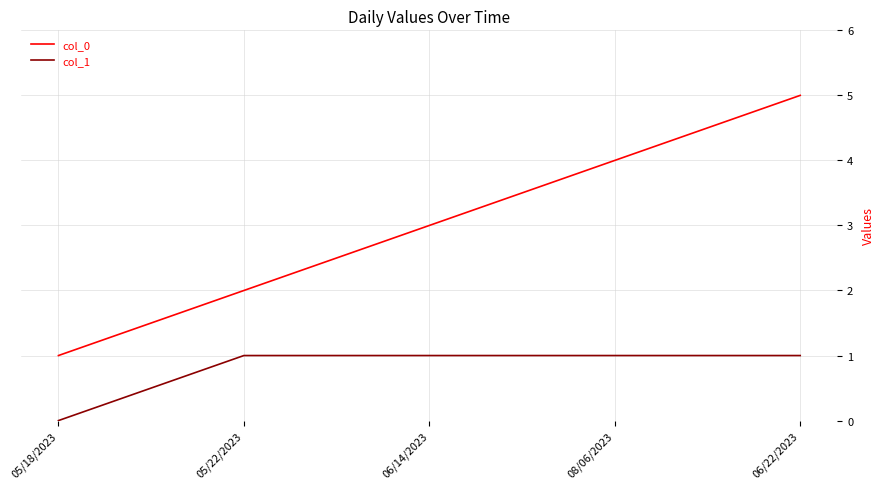

At which label does col_0 reach its peak?

06/22/2023